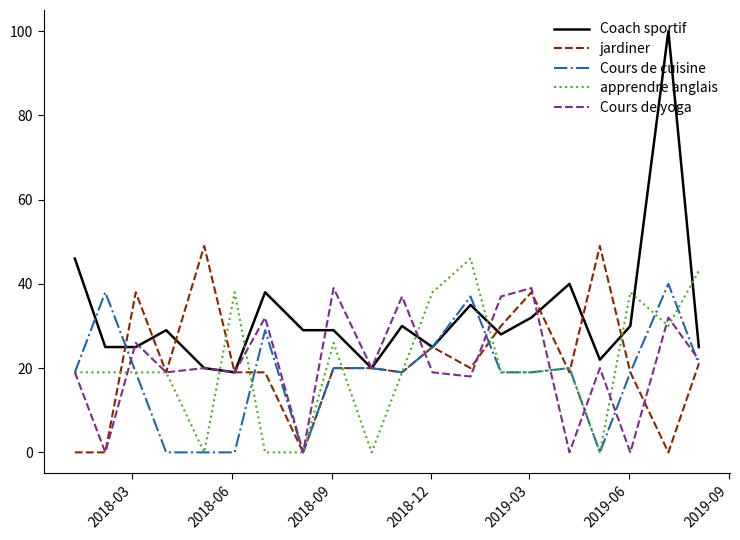

What is the highest value of the apprendre anglais series?

46